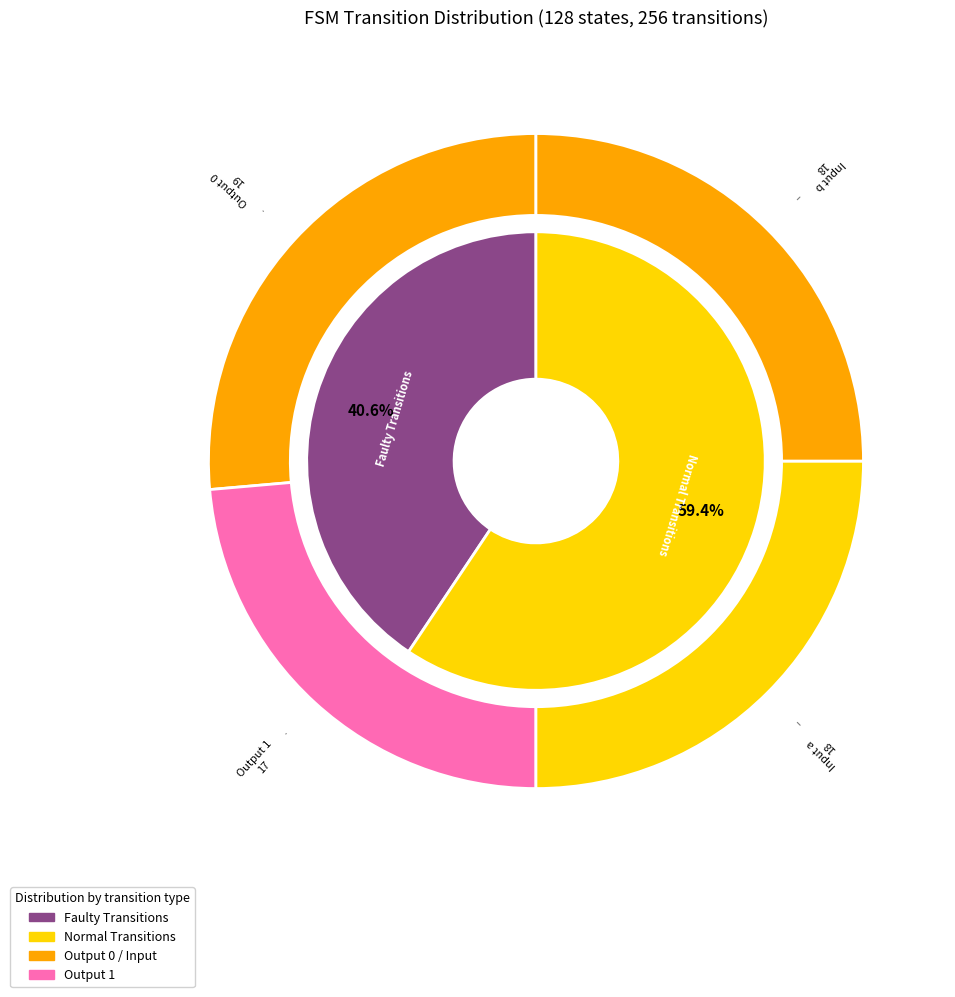

Is 8,34,b the majority of the pie?

No